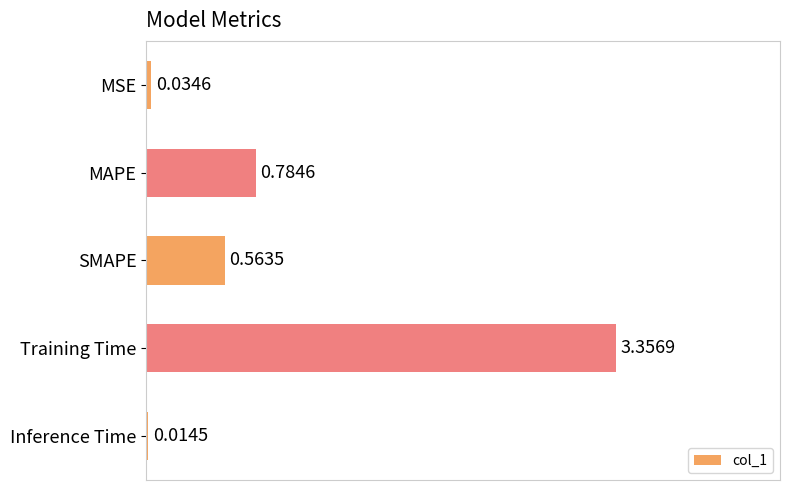

What is the change in value from SMAPE to Training Time?

+2.8